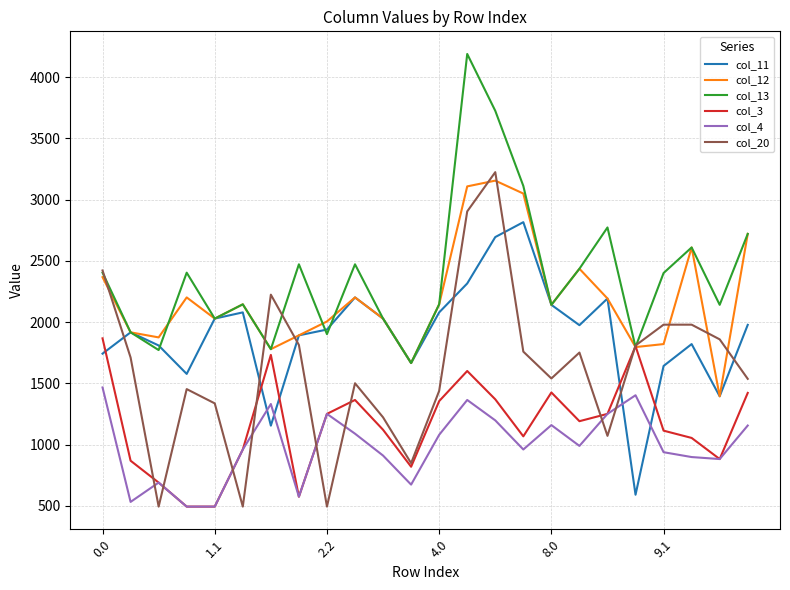

Which series has the largest total across all categories?

col_13